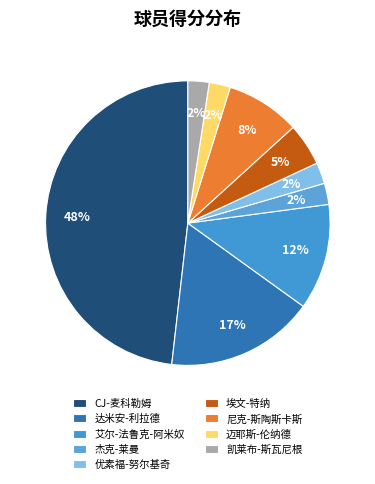

The 凯莱布-斯瓦尼根 slice represents 2% of the pie. True or false?

True